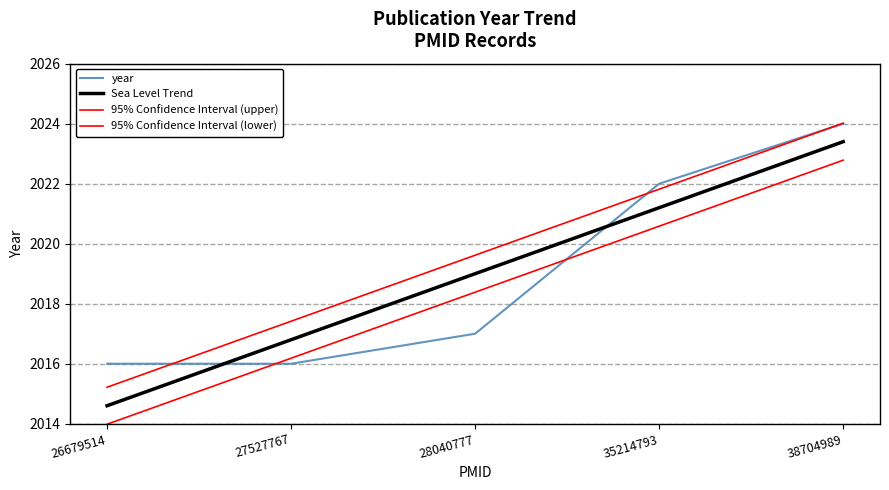

Is this an area chart (filled region under the line)?

No